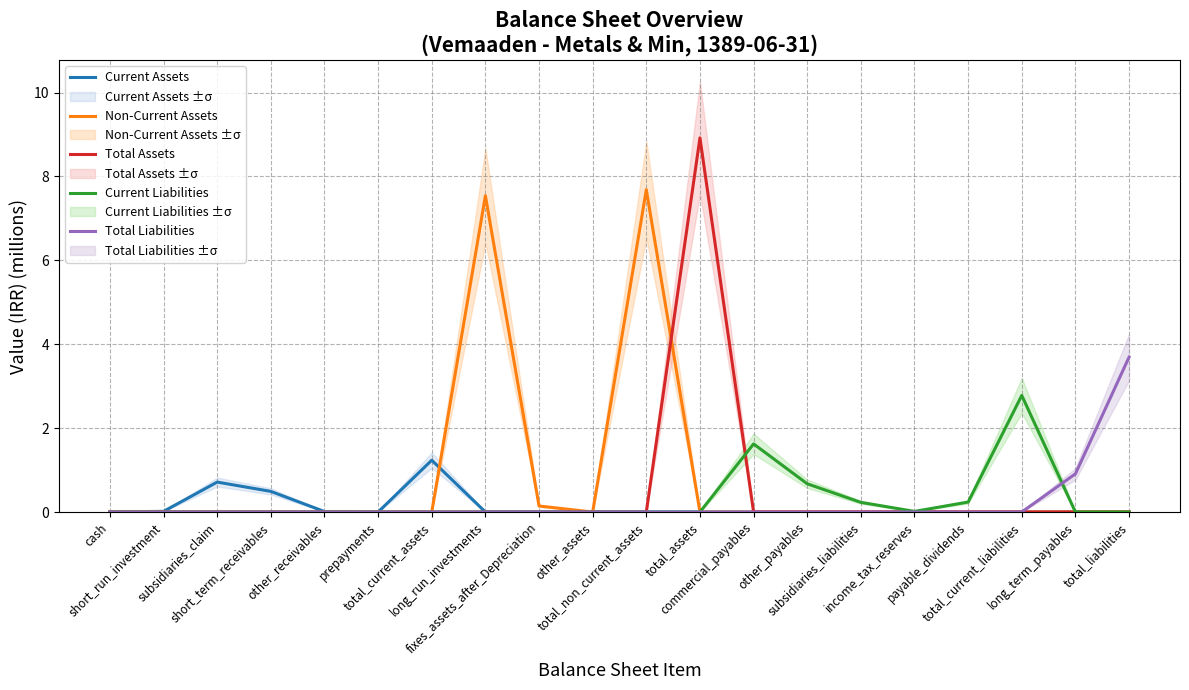

True or false: Non-Current Assets and Current Liabilities cross at least once.

False